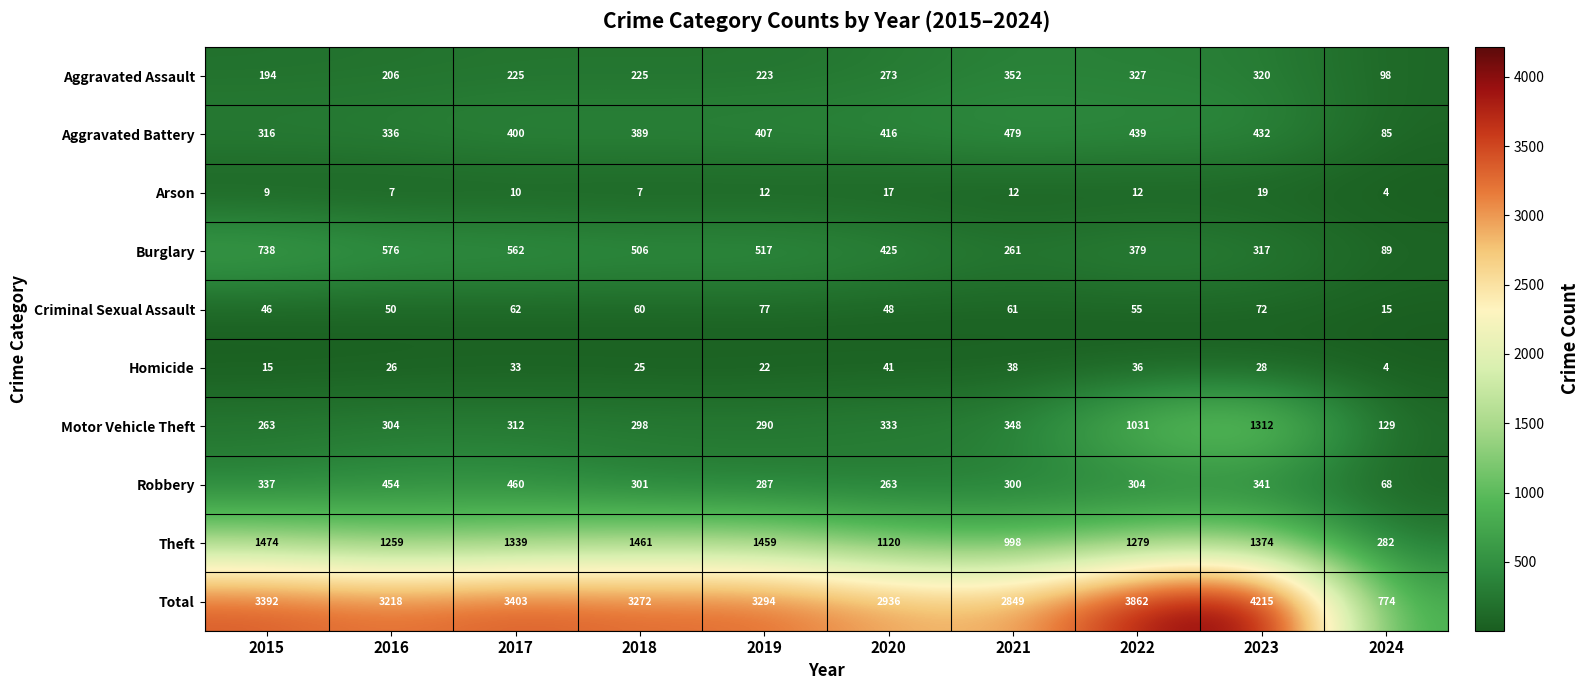

What is the difference between the second highest and minimum values in the Total series?

3088